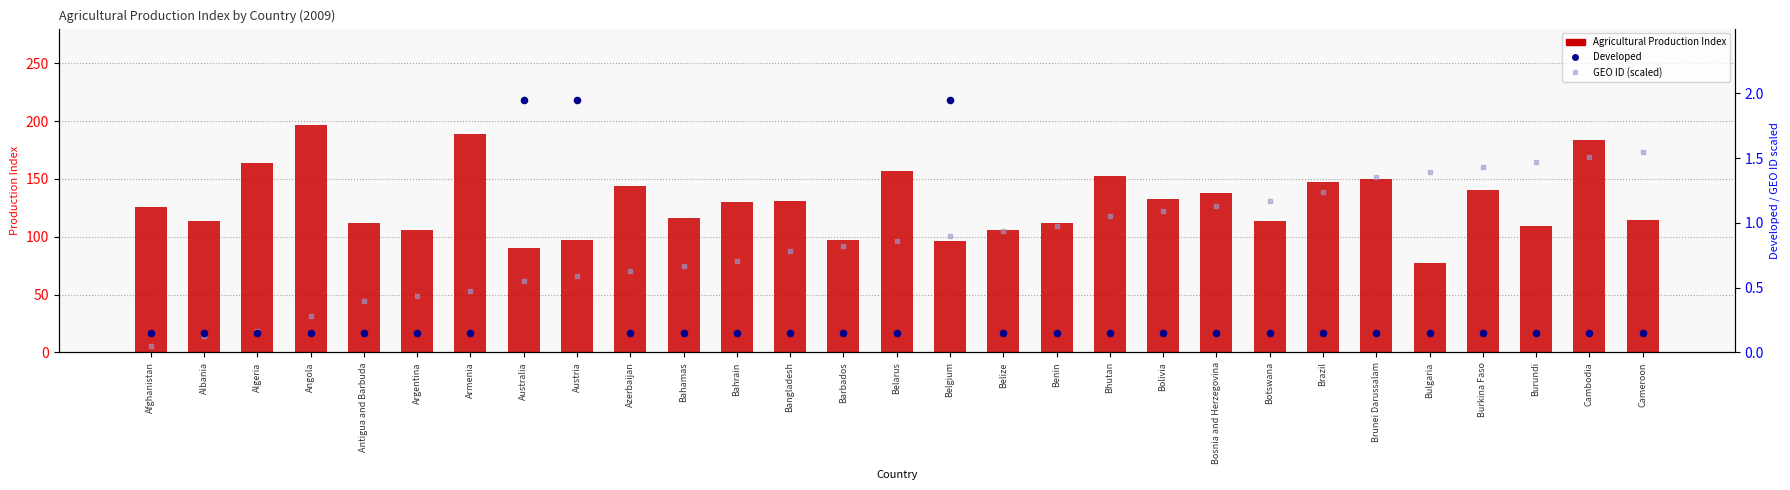

What are all the series names shown in the legend?

Agricultural Production Index, Developed, GEO ID (scaled)